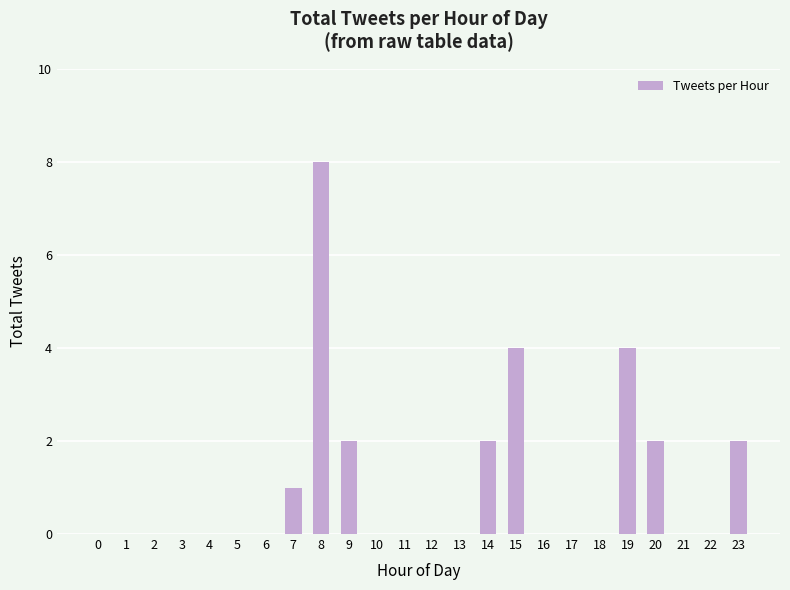

The chart shows a value of 2 at 8. True or false?

False